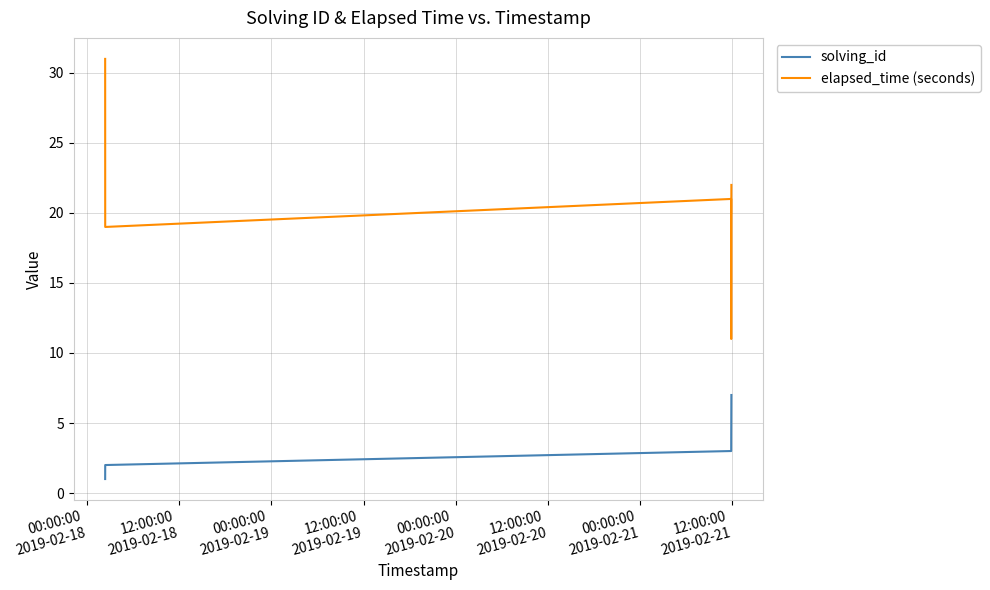

At how many categories does at least one series exceed 1?

7